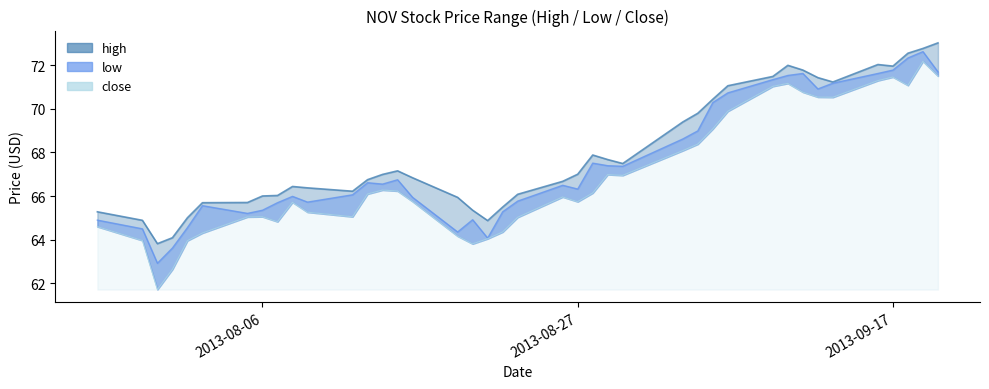

What is the difference between the maximum and minimum values in the high series?

9.2